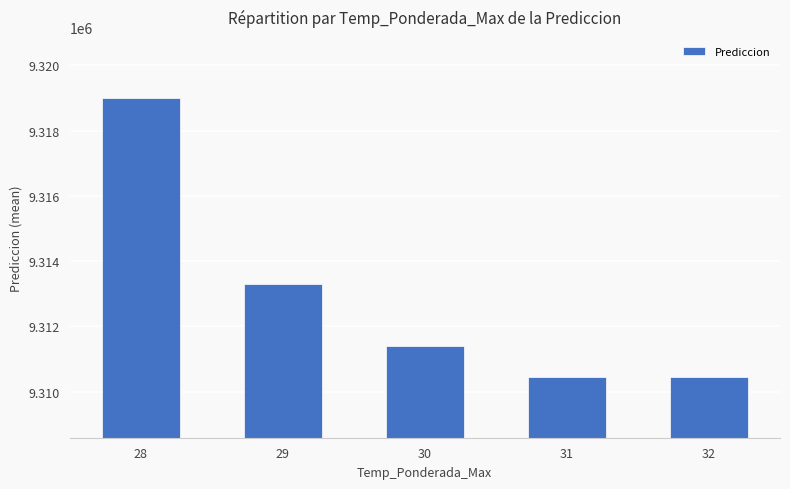

What is the change in value from 28 to 30?

-7605.3